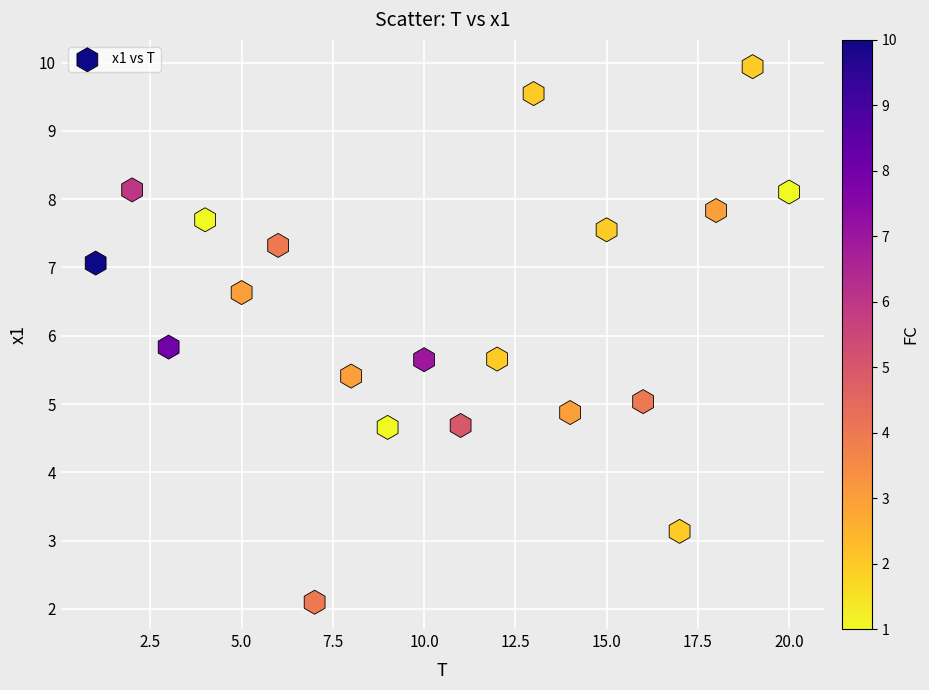

What Y value in the scatter plot is closest to 6?

5.8